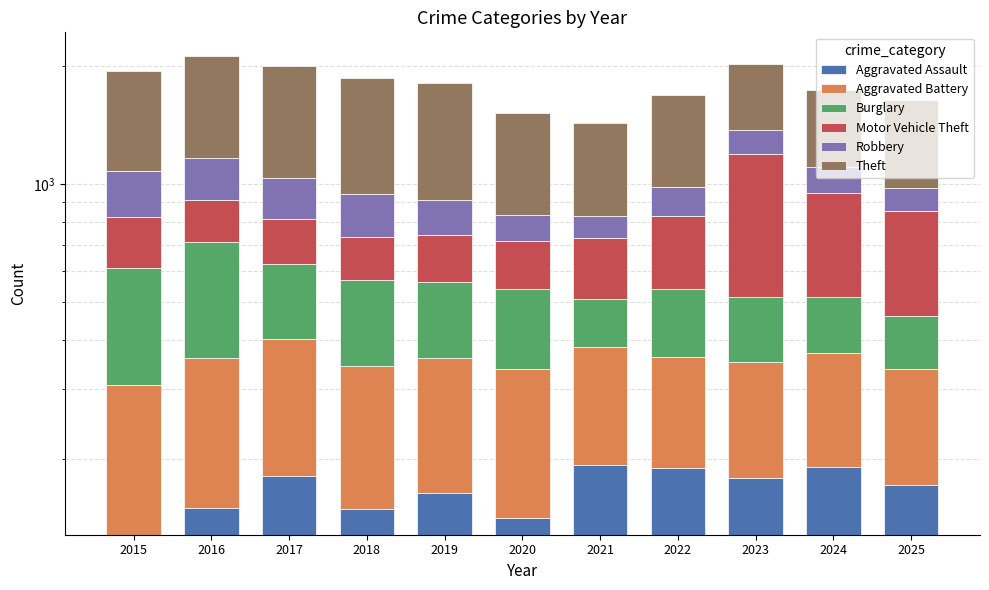

List the labels in order of Theft value, largest first.

2017, 2016, 2018, 2019, 2015, 2022, 2020, 2025, 2023, 2024, 2021